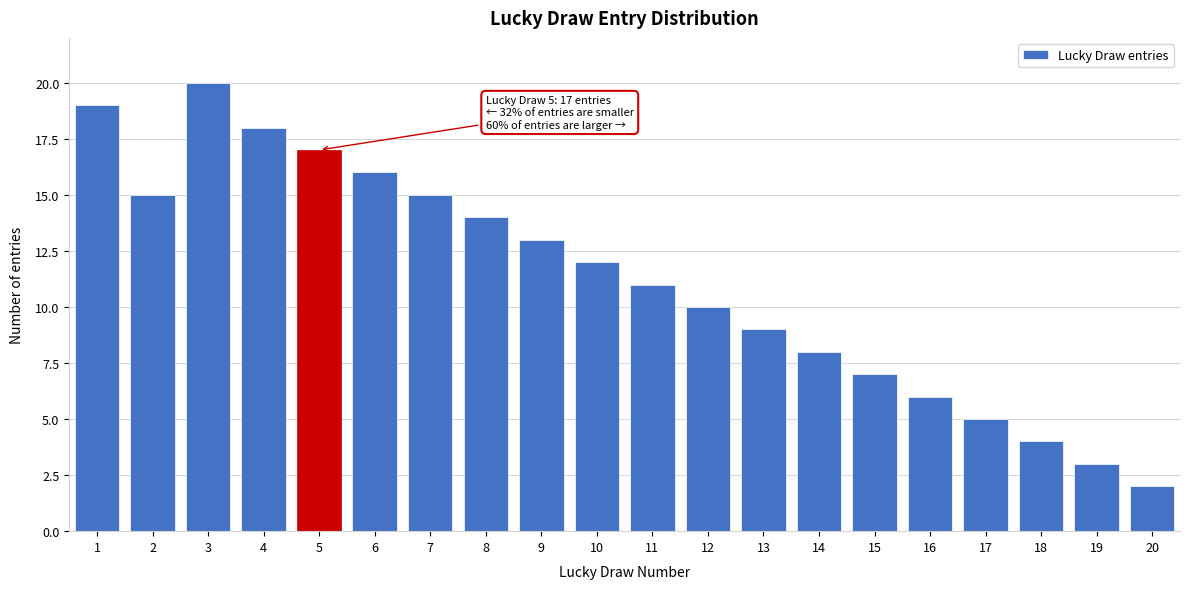

Reading left to right, extract all data points from this chart.

19	15	20	18	17	16	15	14	13	12	11	10	9	8	7	6	5	4	3	2